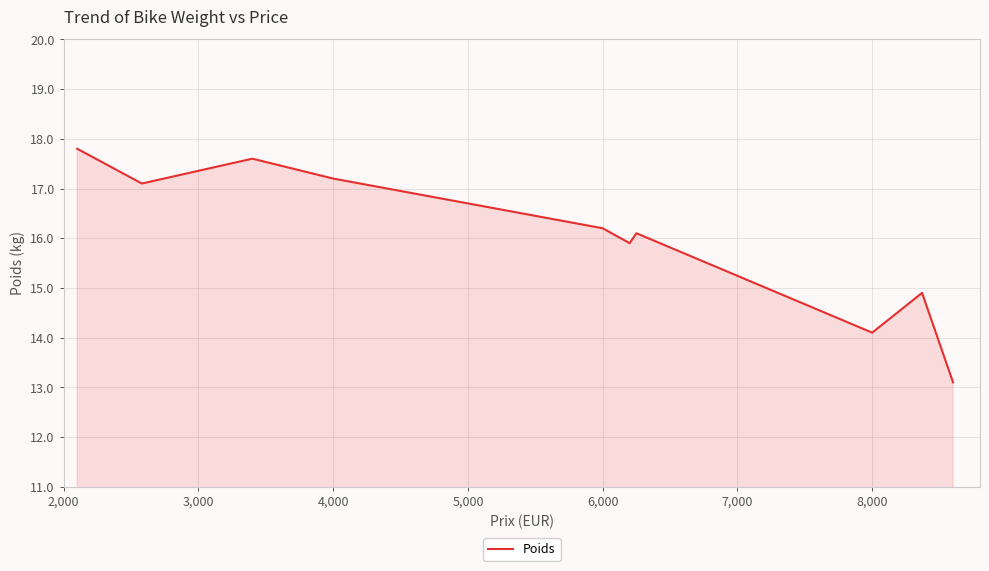

Does the chart have visible grid lines?

Yes